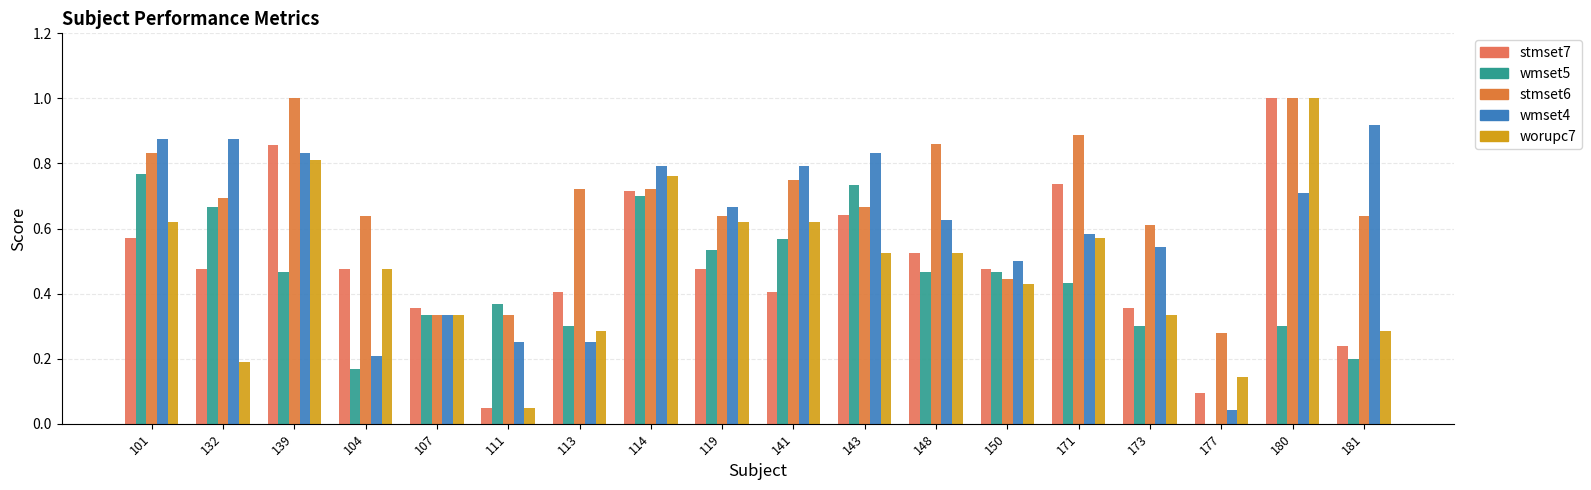

What is the sum of the wmset5 values at 171 and 119?

1.0